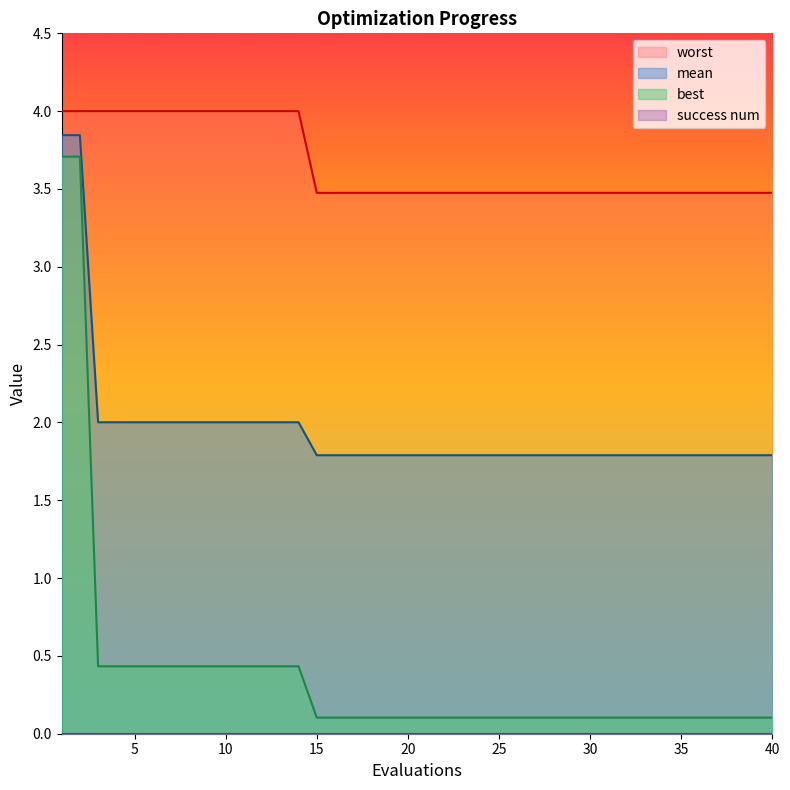

Which series has the widest spread of values?

best